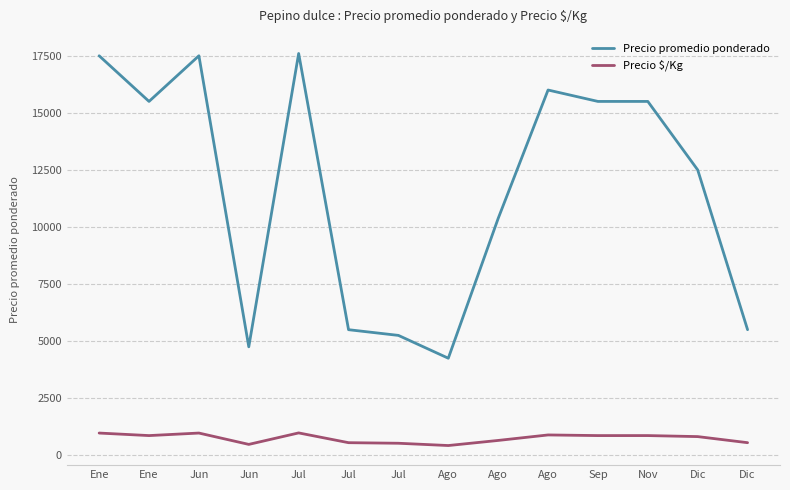

How many interior local valleys does the Precio promedio ponderado series have?

3